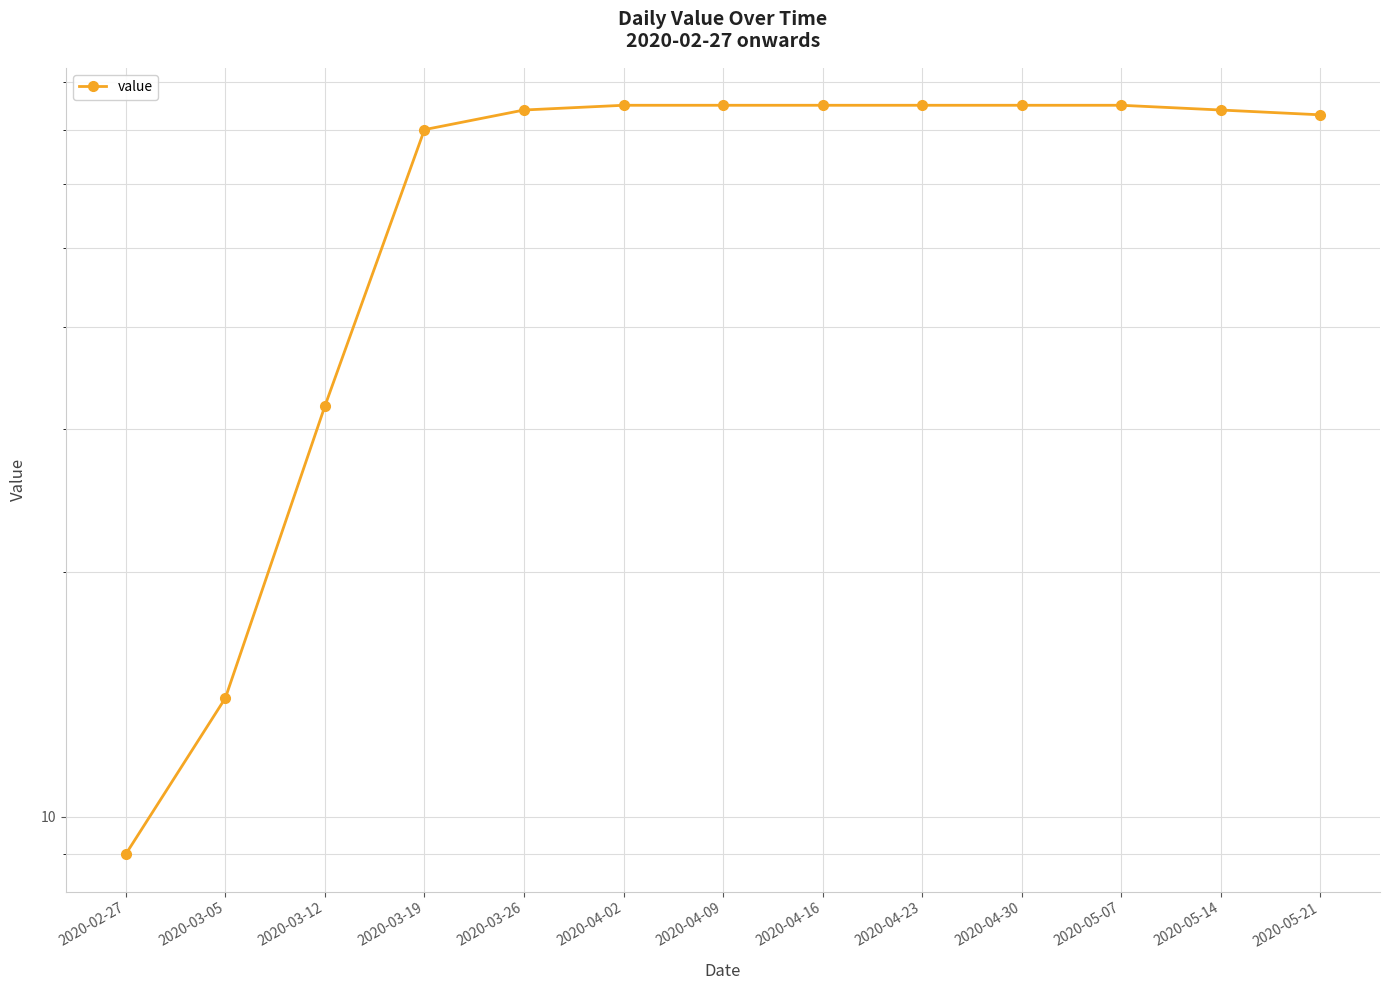

What position from the left is 2020-05-14?

12